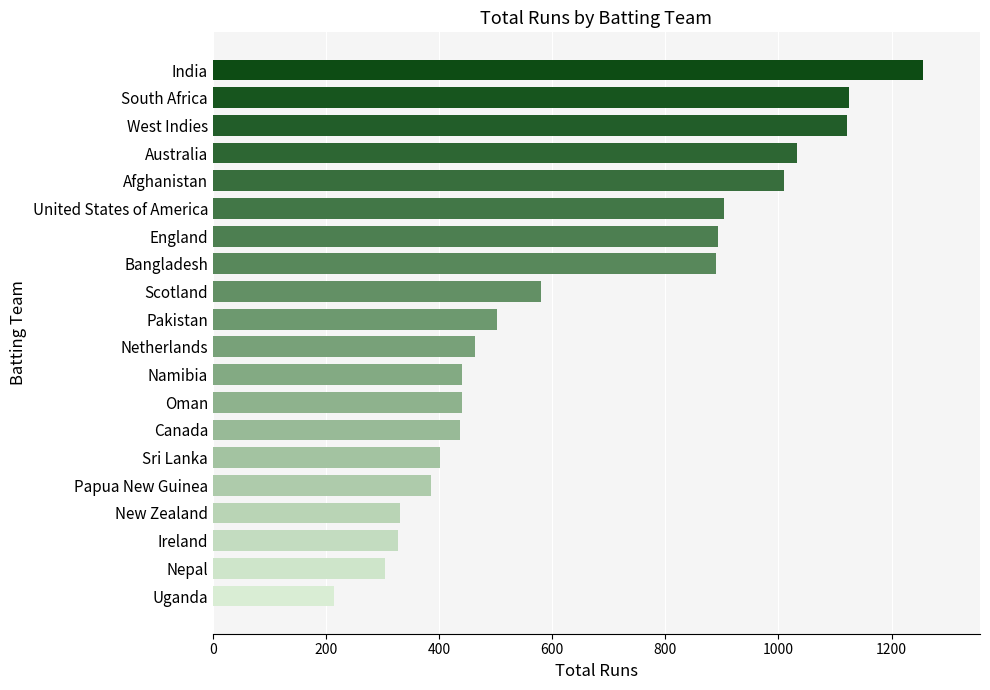

What is the minimum value shown in the chart?

215